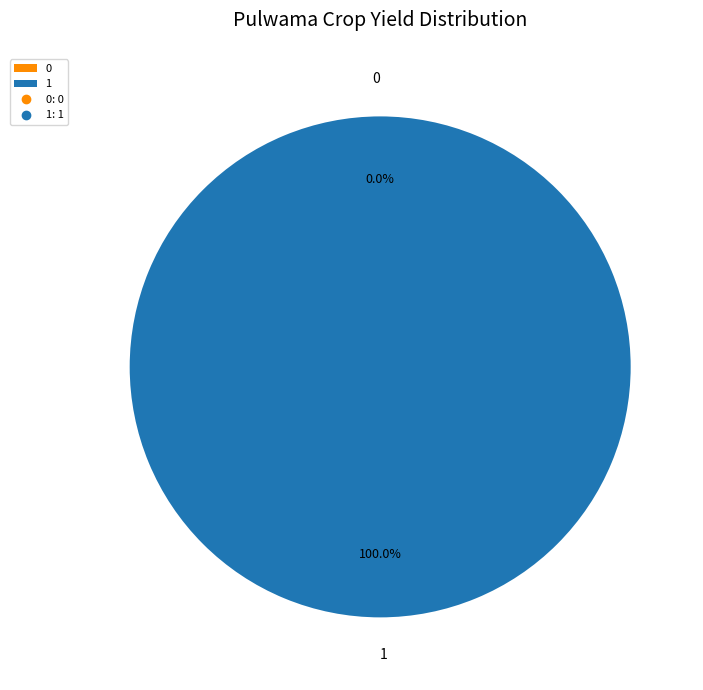

True or false: 1 accounts for 99% of the total.

False